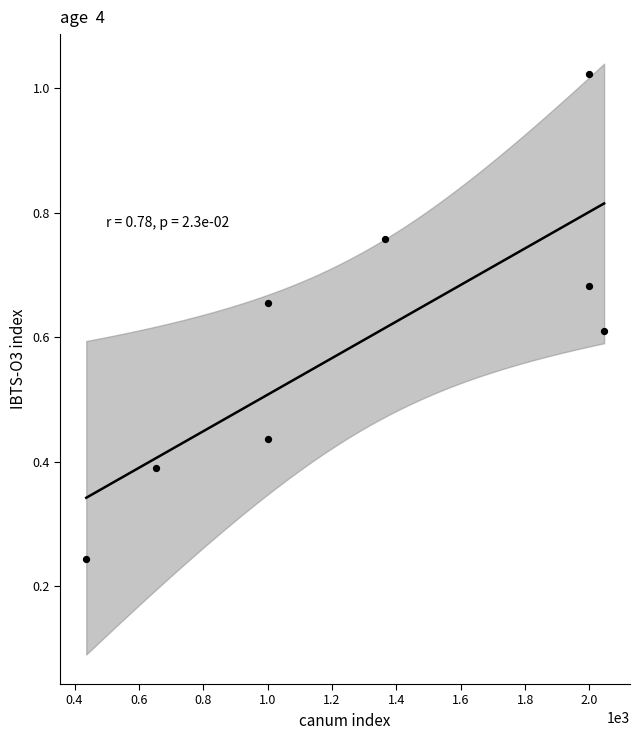

What is the range of X values (max minus min)?

1609.1